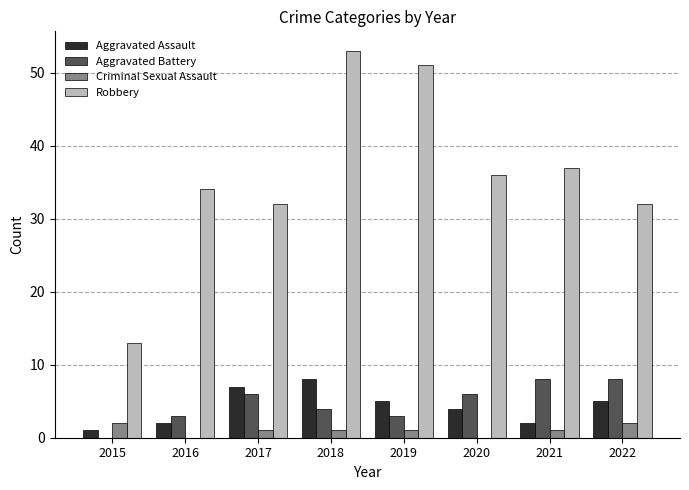

Reading left to right, extract all data points from this chart.

Aggravated Assault: 1	2	7	8	5	4	2	5
Aggravated Battery: 0	3	6	4	3	6	8	8
Criminal Sexual Assault: 2	0	1	1	1	0	1	2
Robbery: 13	34	32	53	51	36	37	32